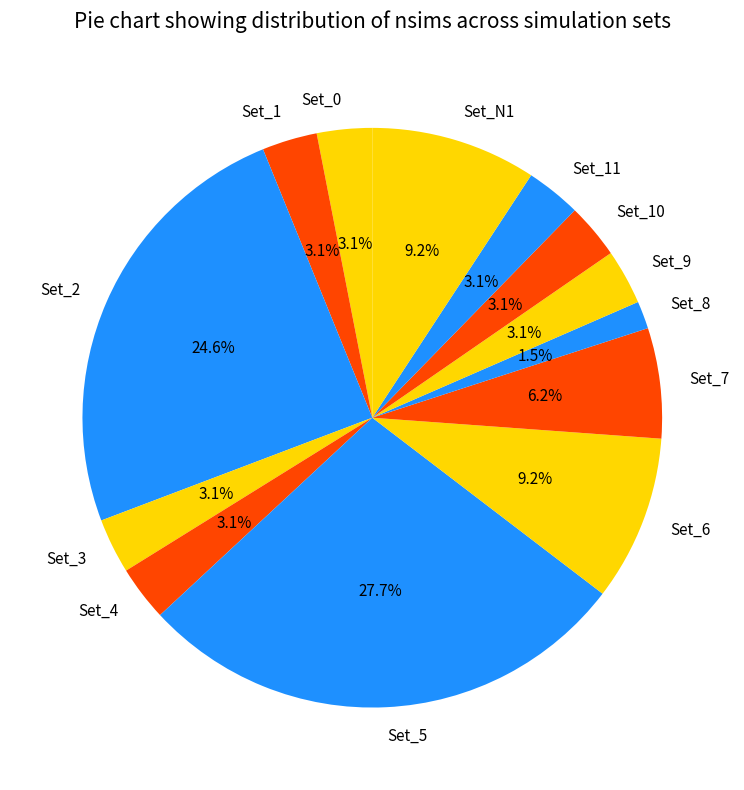

How much of the chart is everything except Set_11?

96.9%